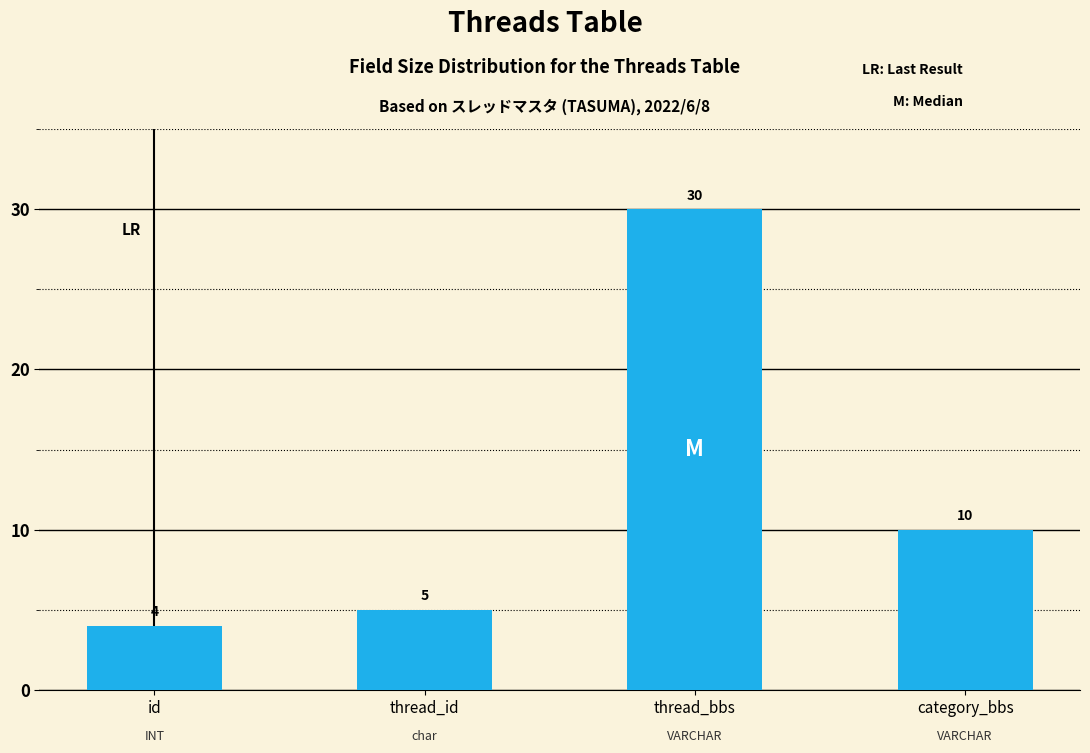

Reading left to right, list all the values displayed in this chart.

id=4	thread_id=5	thread_bbs=30	category_bbs=10